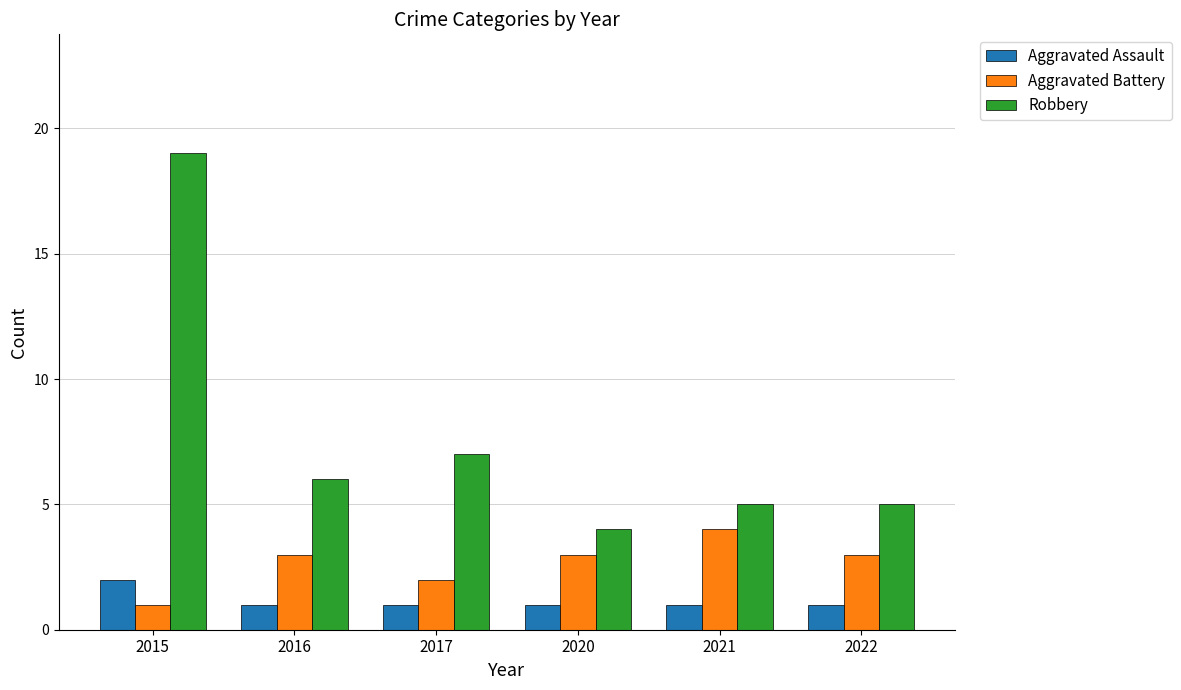

Reading right to left, transcribe all the data shown in this chart.

Aggravated Assault: 1	1	1	1	1	2
Aggravated Battery: 3	4	3	2	3	1
Robbery: 5	5	4	7	6	19